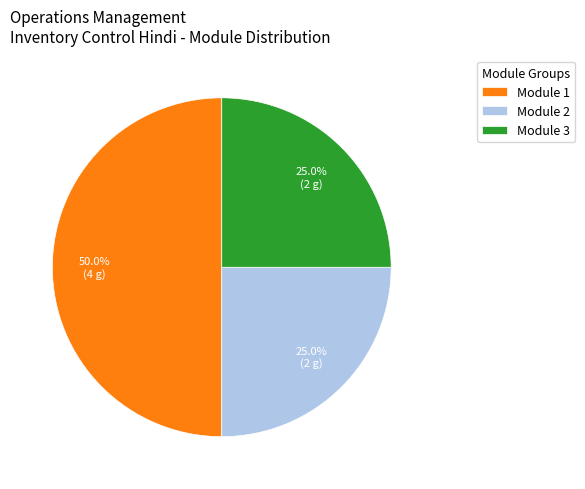

What is the ratio of the value at Module 2 to the value at Module 1?

0.5